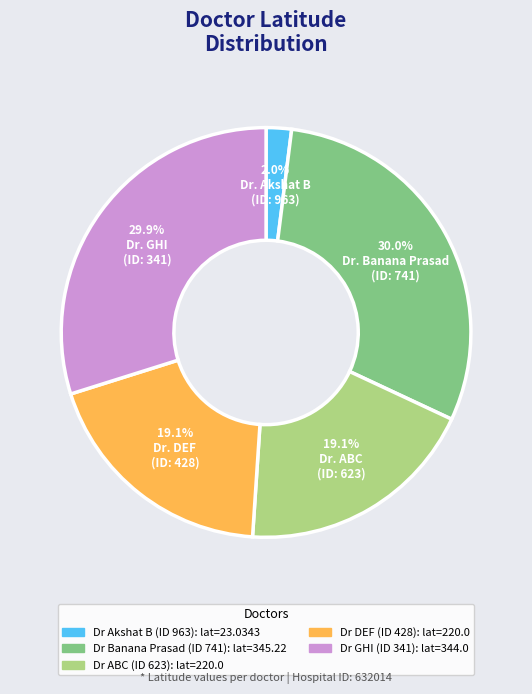

Does any single category account for the majority?

No